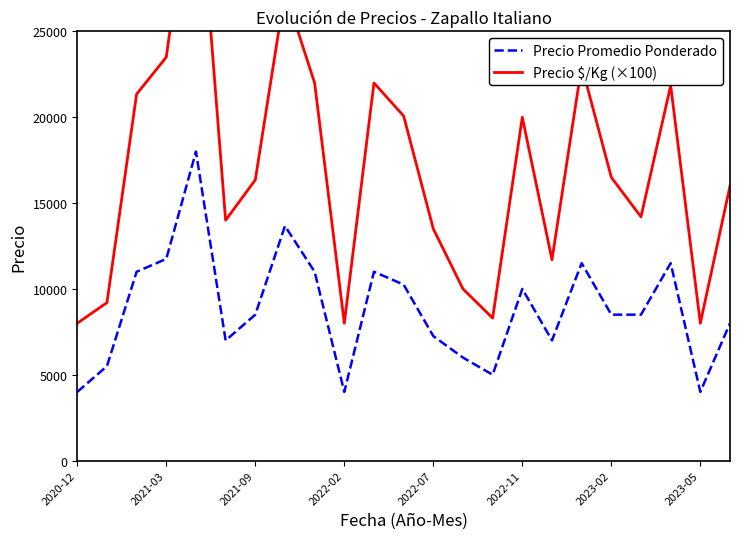

At how many categories does at least one series exceed 24470?

2